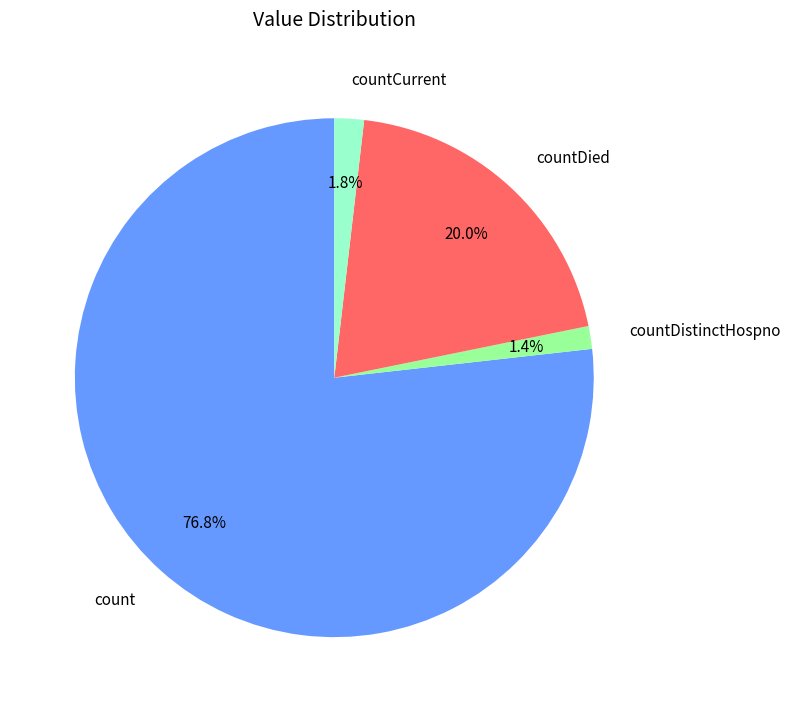

Does count represent more than half of the total?

Yes